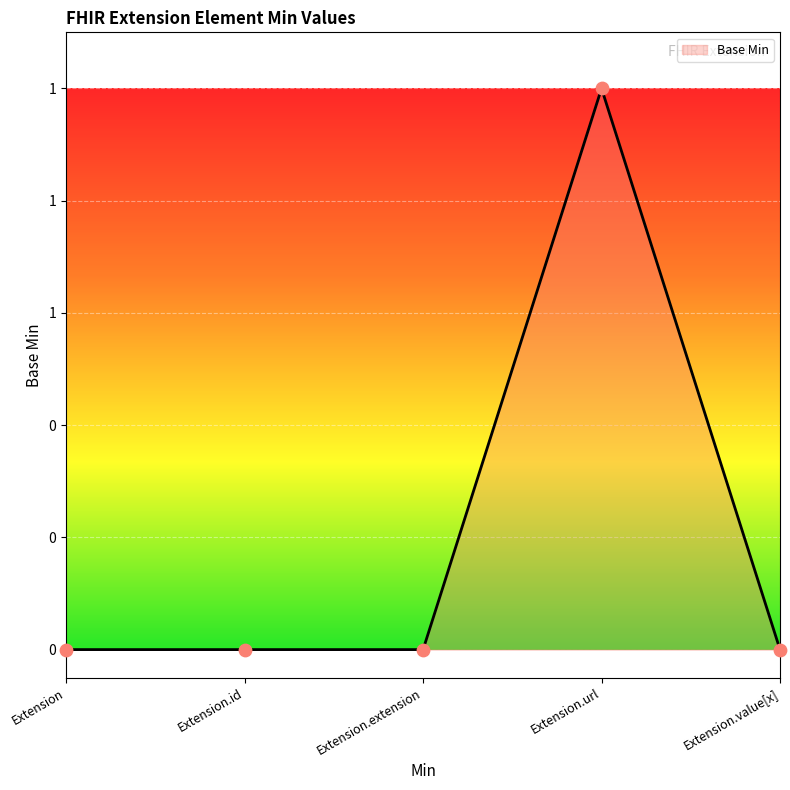

Which has a higher value, Extension.extension or Extension.url?

Extension.url